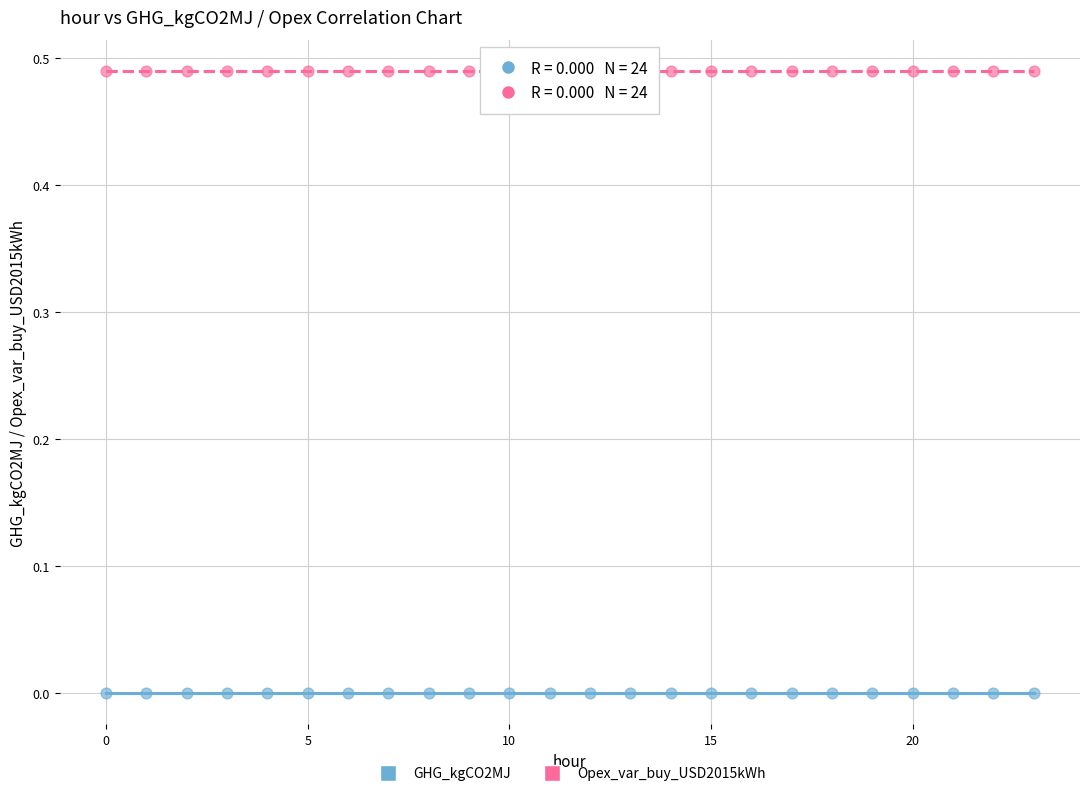

Which series contains the highest Y value?

Opex_var_buy_USD2015kWh